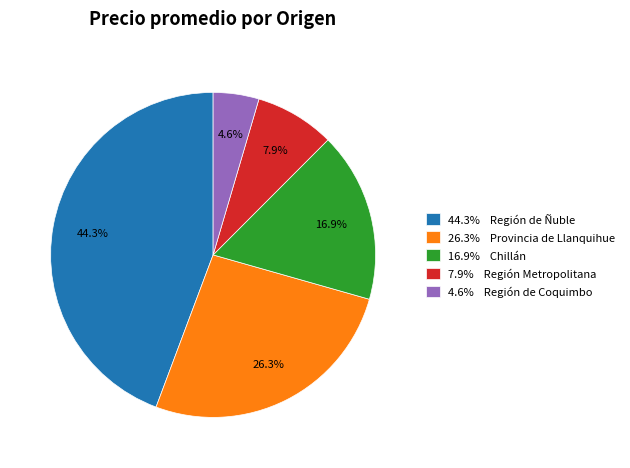

Does any single category account for the majority?

No